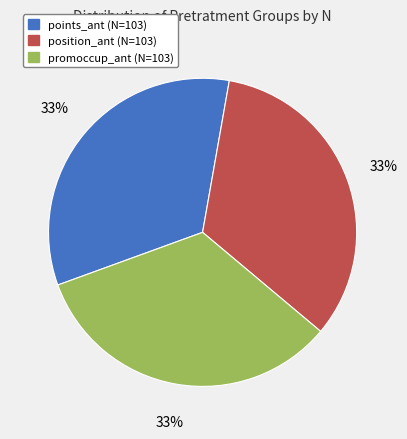

To the nearest percent, what is the combined percentage of promoccup_ant and position_ant?

67%